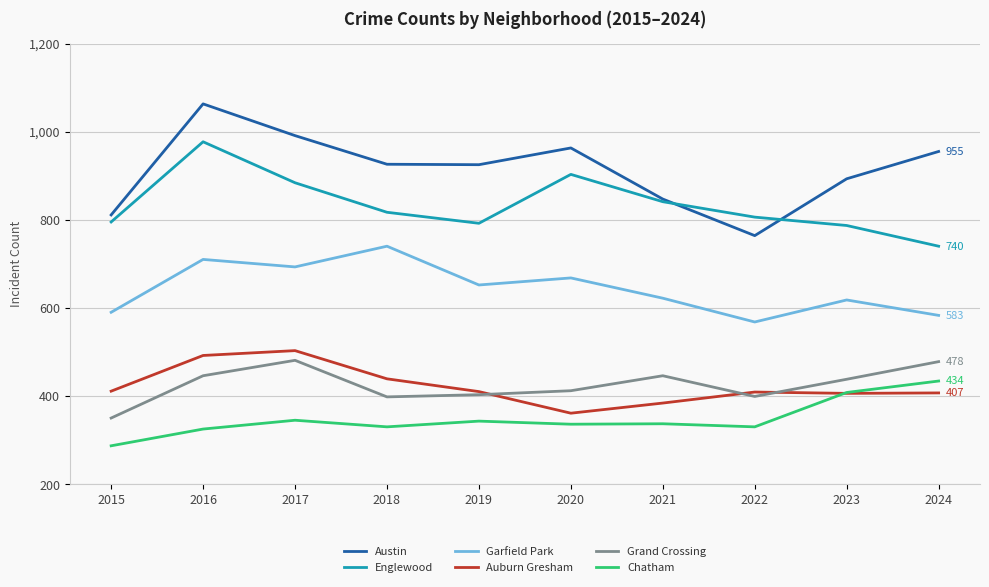

The Auburn Gresham series shows 503 at 2017. True or false?

True